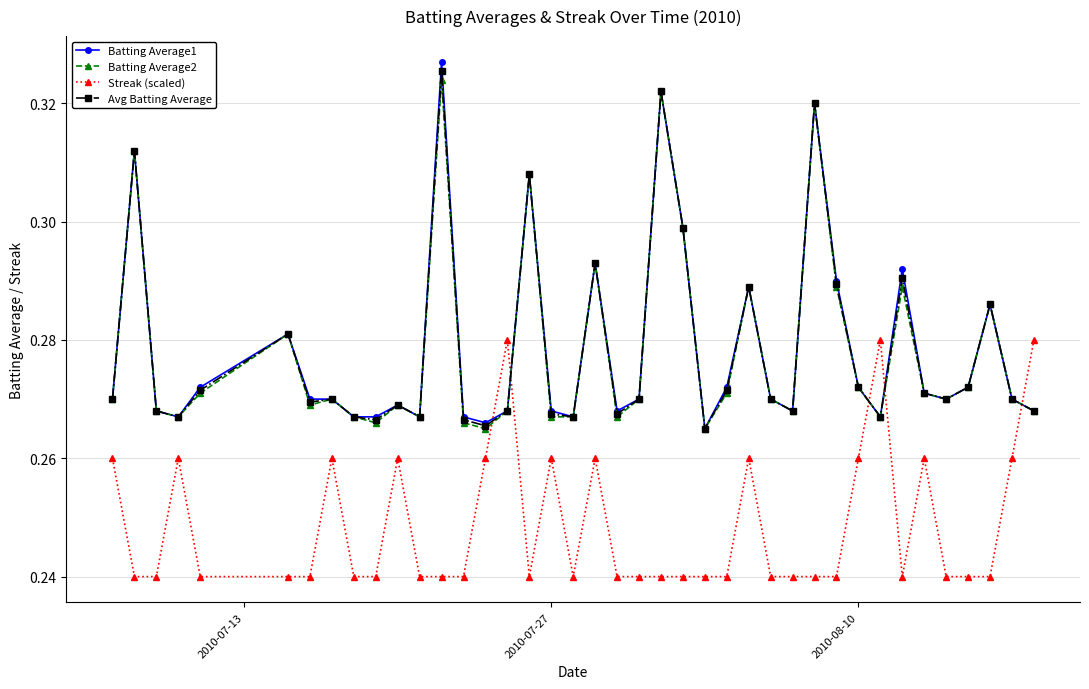

Which series ends up on top after the final intersection of Batting Average1 and Streak (scaled)?

Streak (scaled)